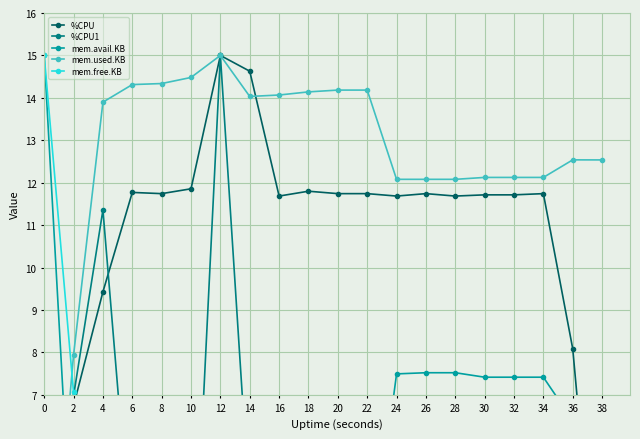

What are all the series names shown in the legend?

%CPU, %CPU1, mem.avail.KB, mem.used.KB, mem.free.KB